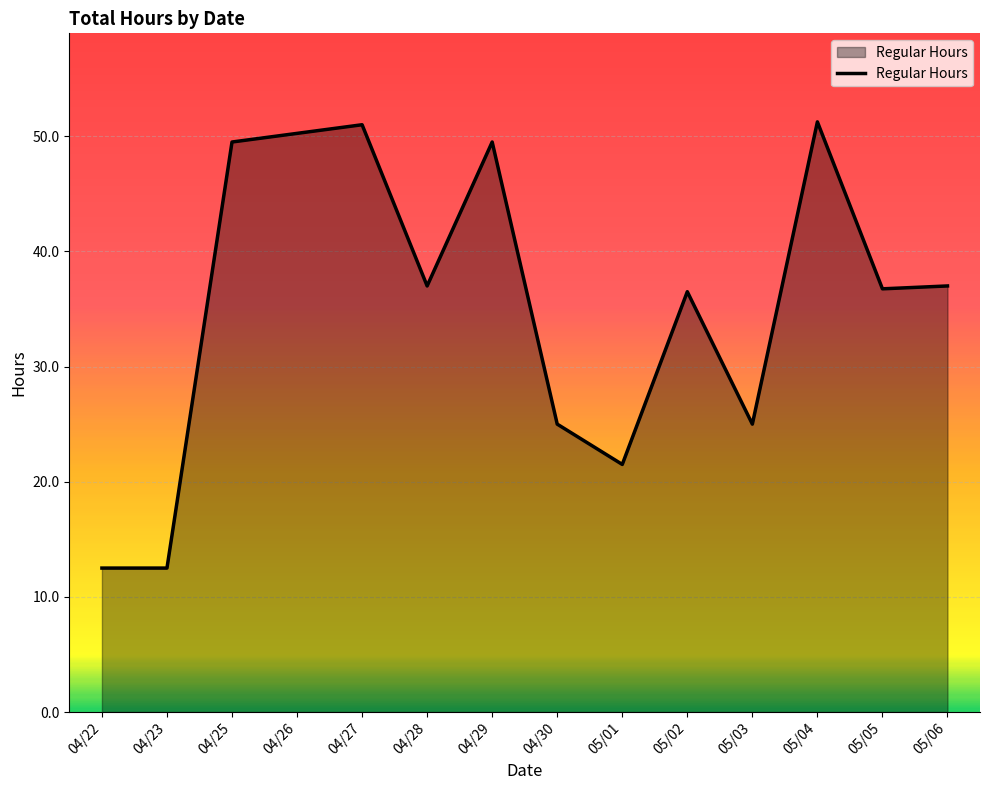

What is the smallest value displayed?

12.5